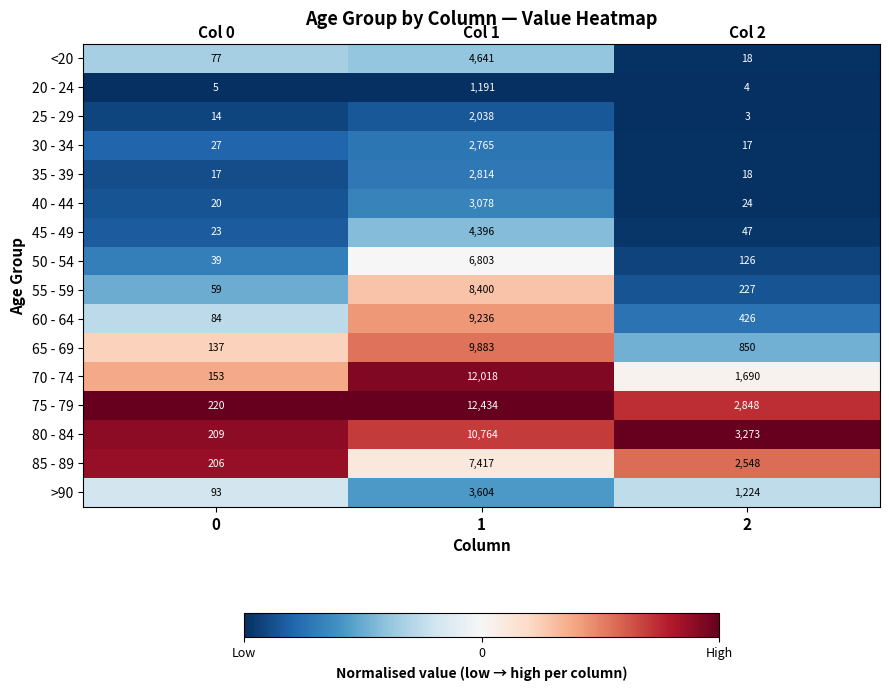

Is it true that 30 - 34 equals 2765 at 1?

True